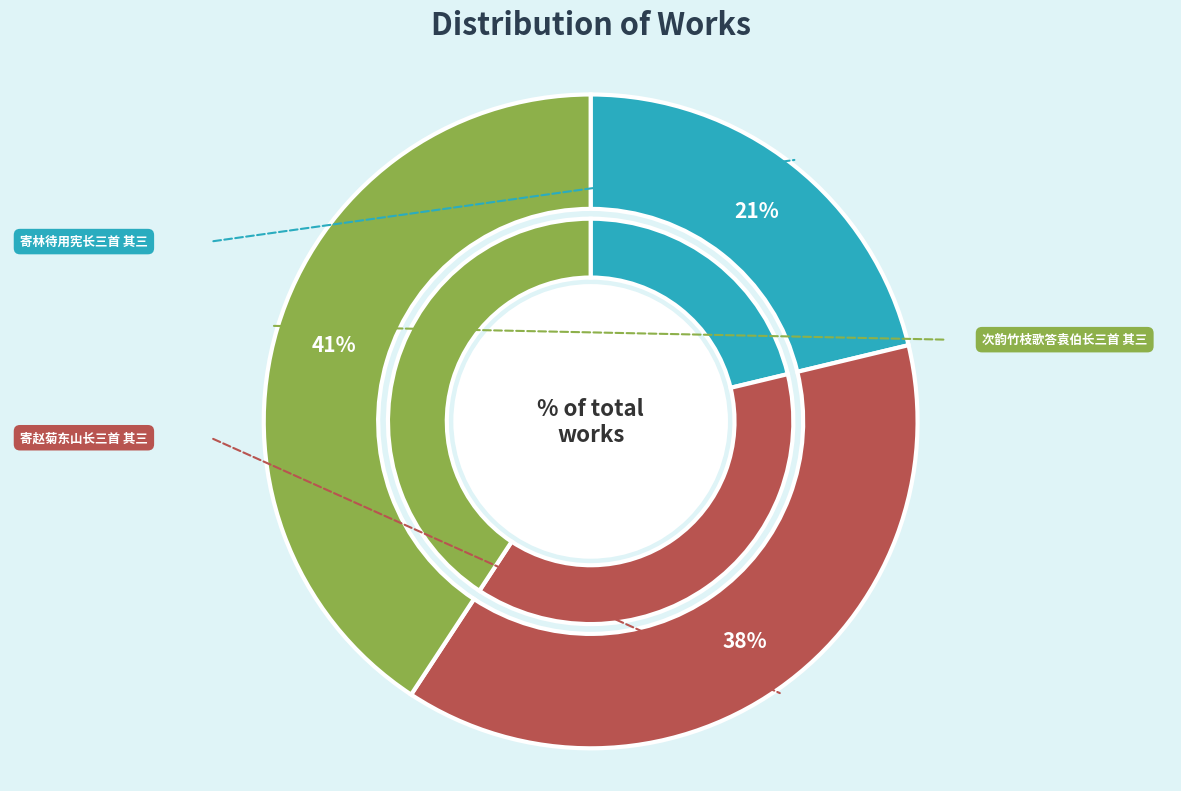

To the nearest percent, what is the difference between the 次韵竹枝歌答袁伯长三首 其三 and 寄赵菊东山长三首 其三 slice percentages?

3%